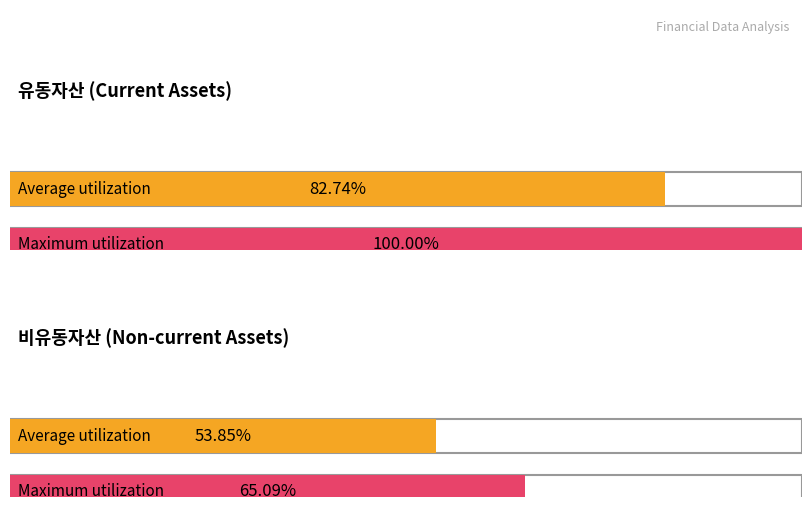

At which category is the sum across all series the highest?

유동자산